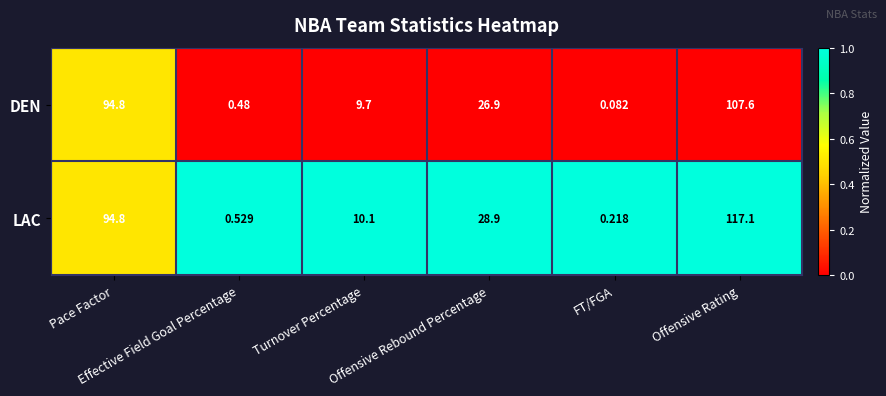

Which category has the highest value across all series?

Offensive Rating